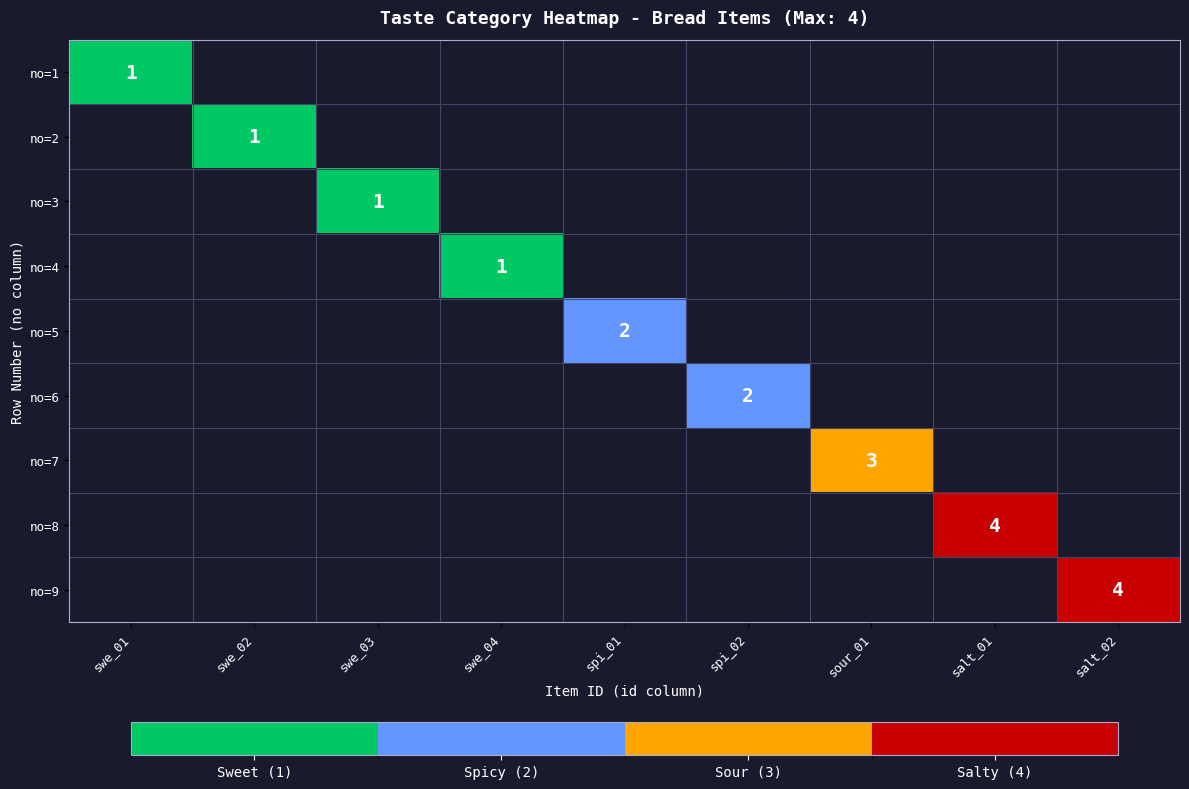

True or false: no=5 has a value of 1 at spi_01.

False